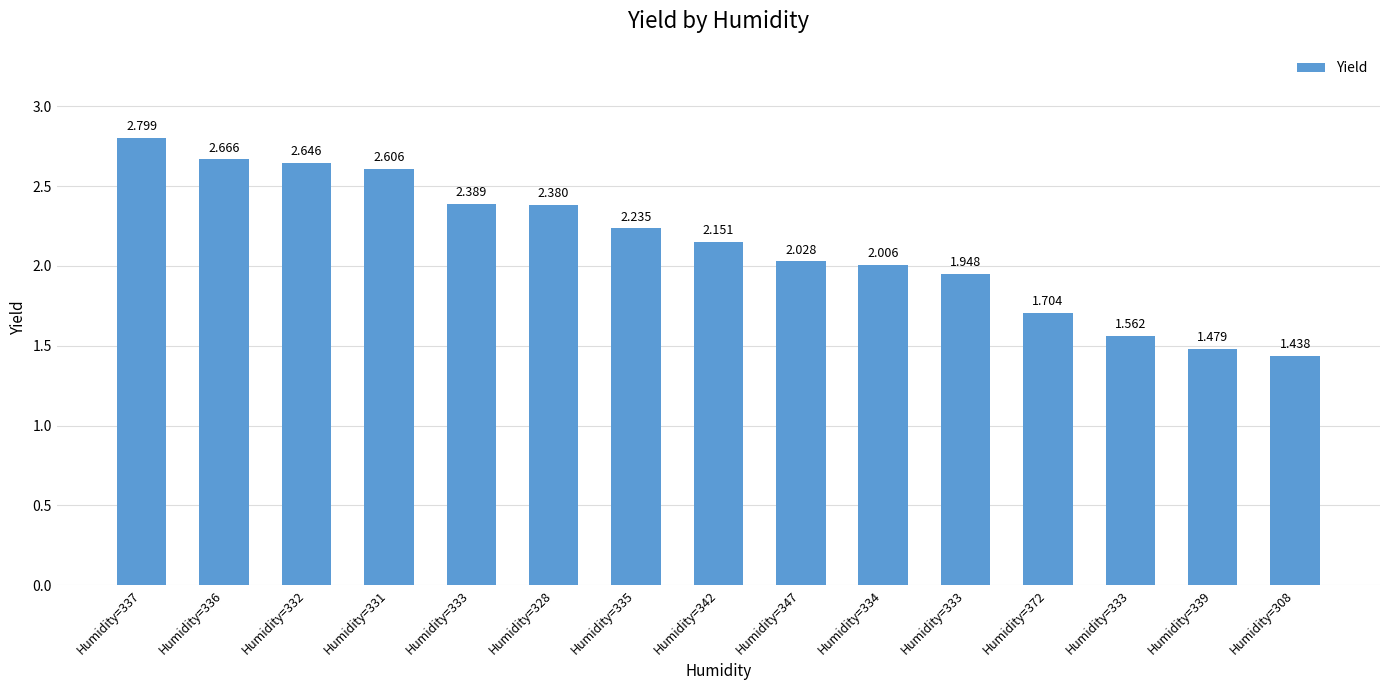

Reading left to right, list all the values displayed in this chart.

Humidity=337=2.8	Humidity=336=2.7	Humidity=332=2.6	Humidity=331=2.6	Humidity=333=2.4	Humidity=328=2.4	Humidity=335=2.2	Humidity=342=2.2	Humidity=347=2.0	Humidity=334=2.0	Humidity=333=1.9	Humidity=372=1.7	Humidity=333=1.6	Humidity=339=1.5	Humidity=308=1.4